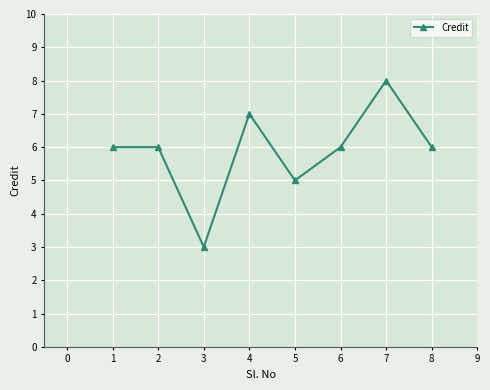

What is the average value?

6